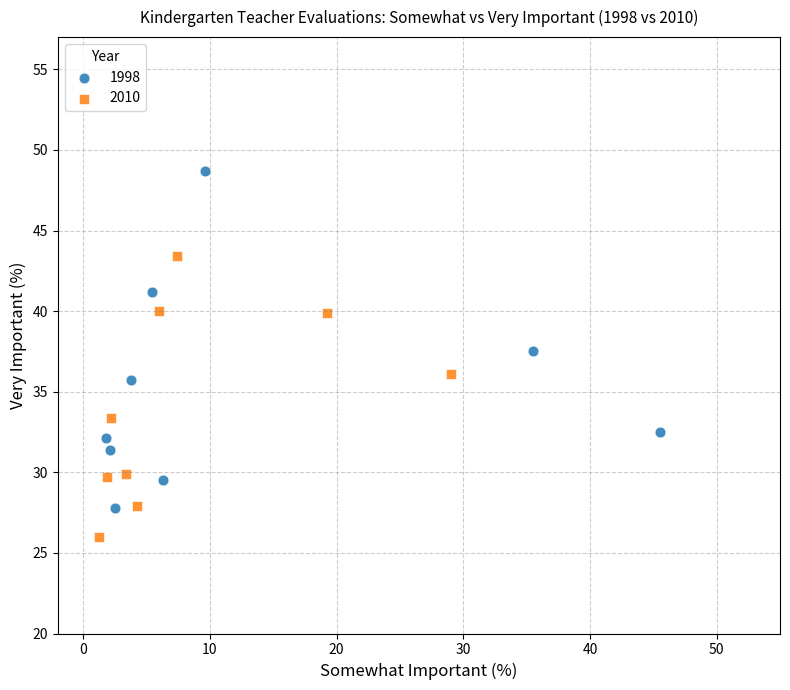

Which series has the widest spread of Y values?

1998